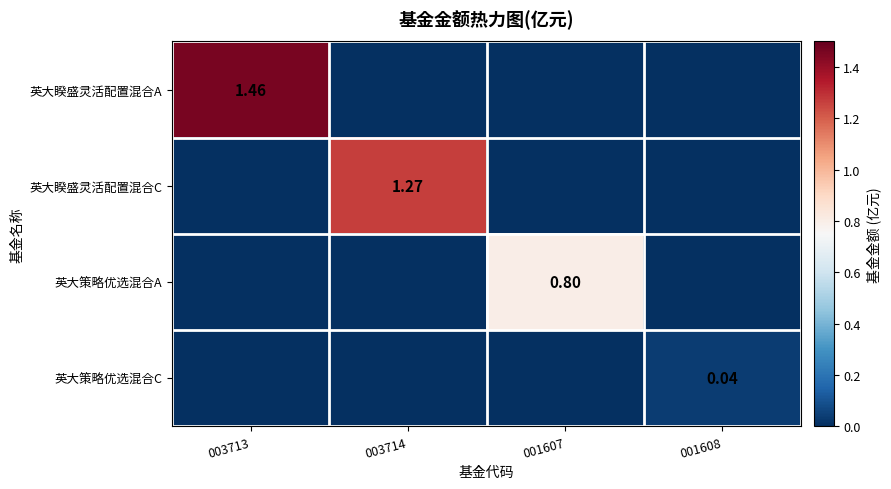

Rank the categories by 英大睽盛灵活配置混合A value from lowest to highest.

003714, 001607, 001608, 003713